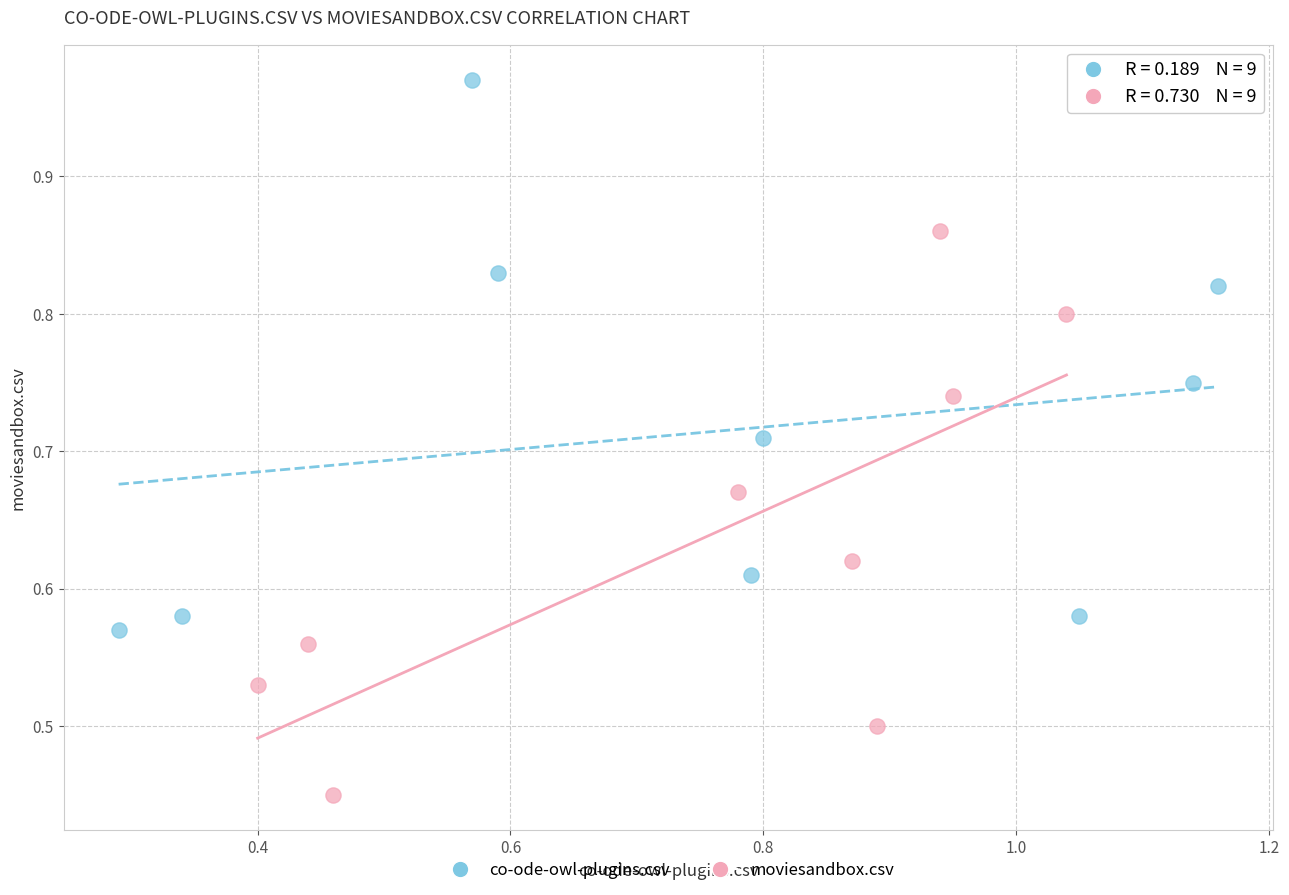

Which series reaches the minimum Y coordinate?

moviesandbox.csv